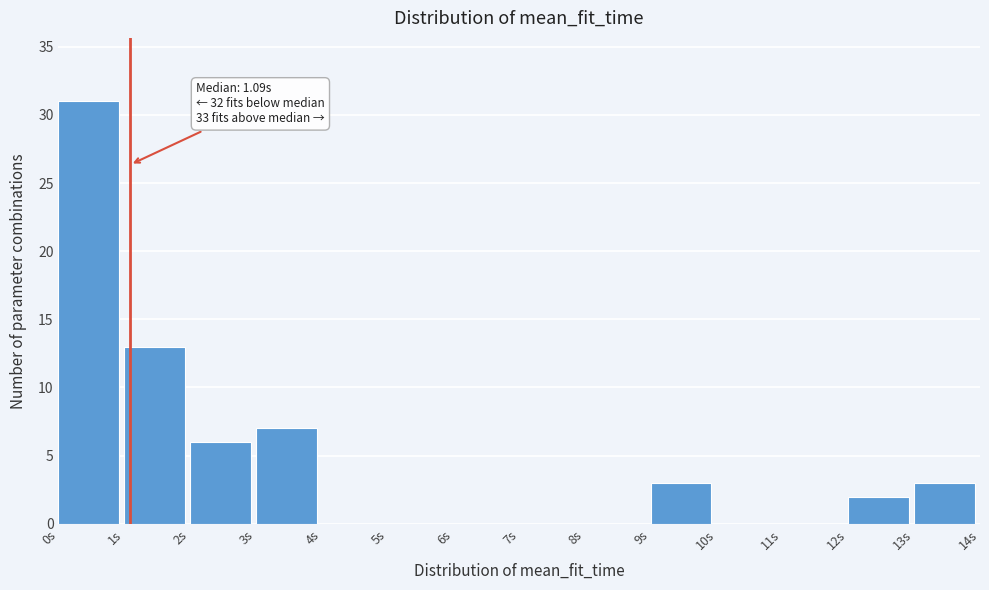

Over which range of the x-axis is the bar tallest?

0 to 1